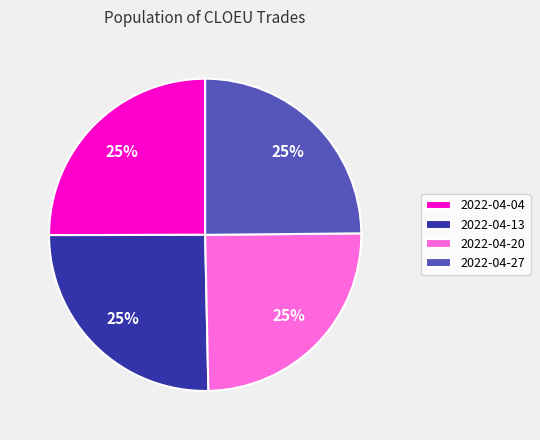

To the nearest percent, what portion does 2022-04-13 represent?

25%